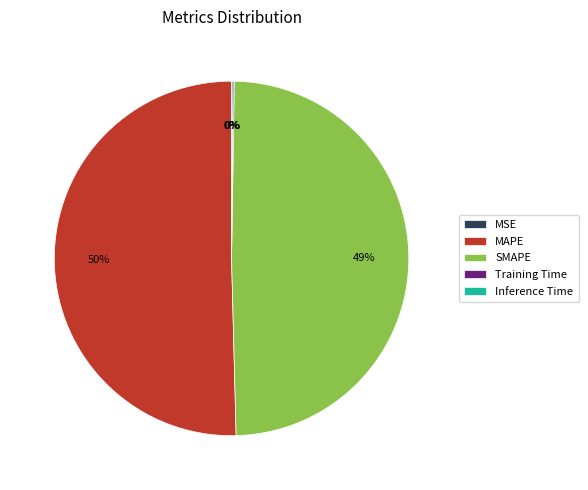

To the nearest percent, what is the average slice percentage?

20%